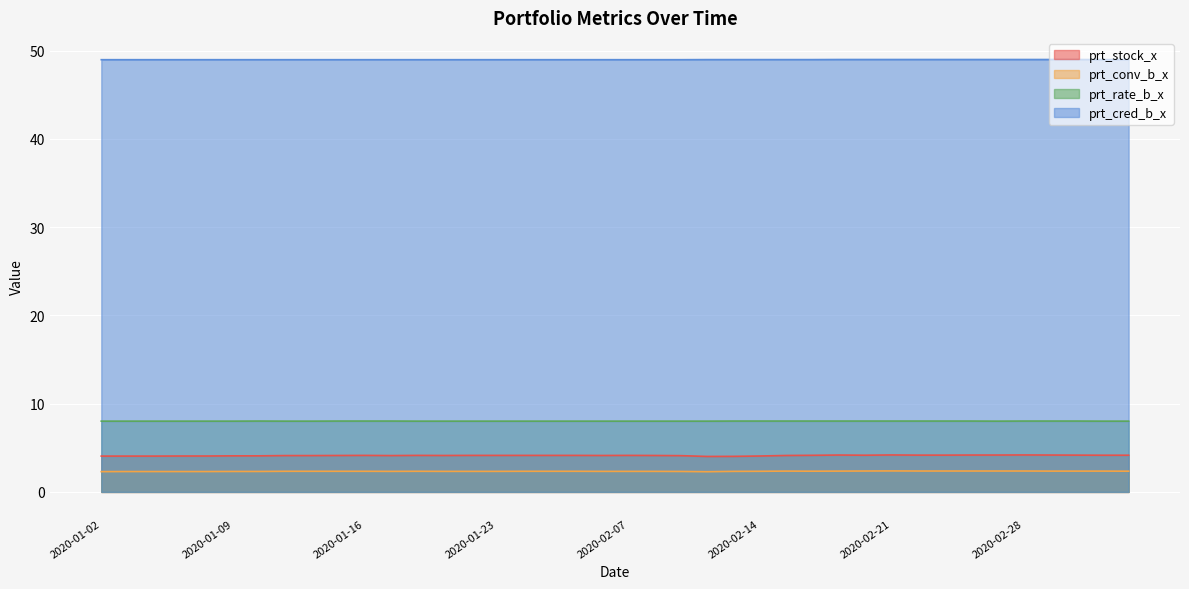

Which series has the largest total across all categories?

prt_cred_b_x